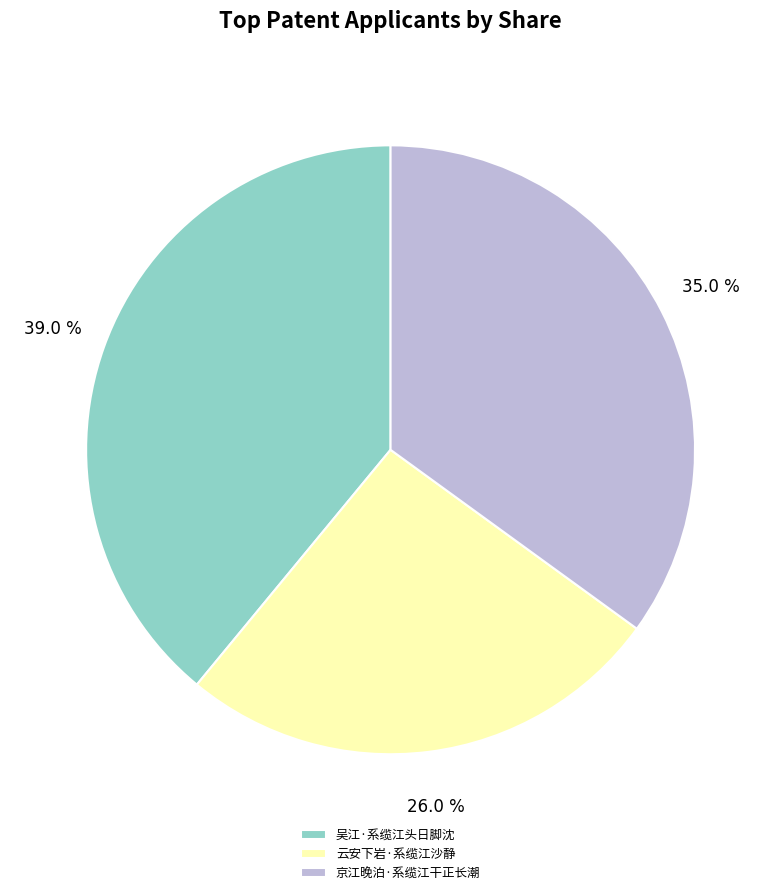

What is the largest slice in the pie chart?

吴江·系缆江头日脚沈